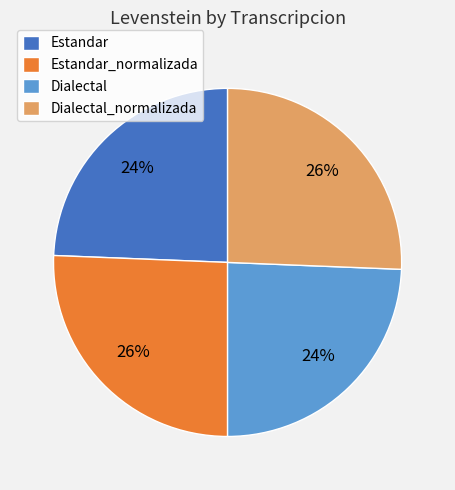

Does any single category account for the majority?

No